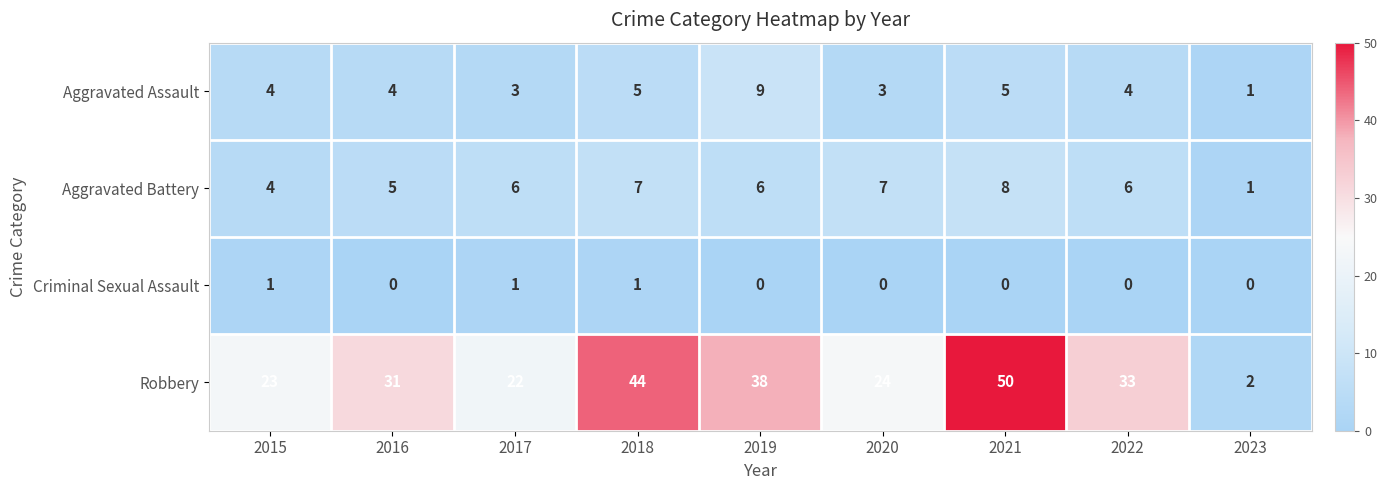

Rank the categories by Robbery value from highest to lowest.

2021, 2018, 2019, 2022, 2016, 2020, 2015, 2017, 2023